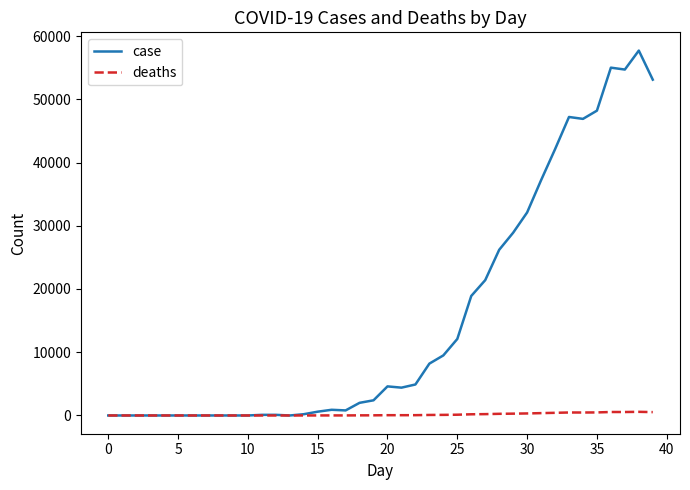

Which series has the largest range (max minus min)?

case